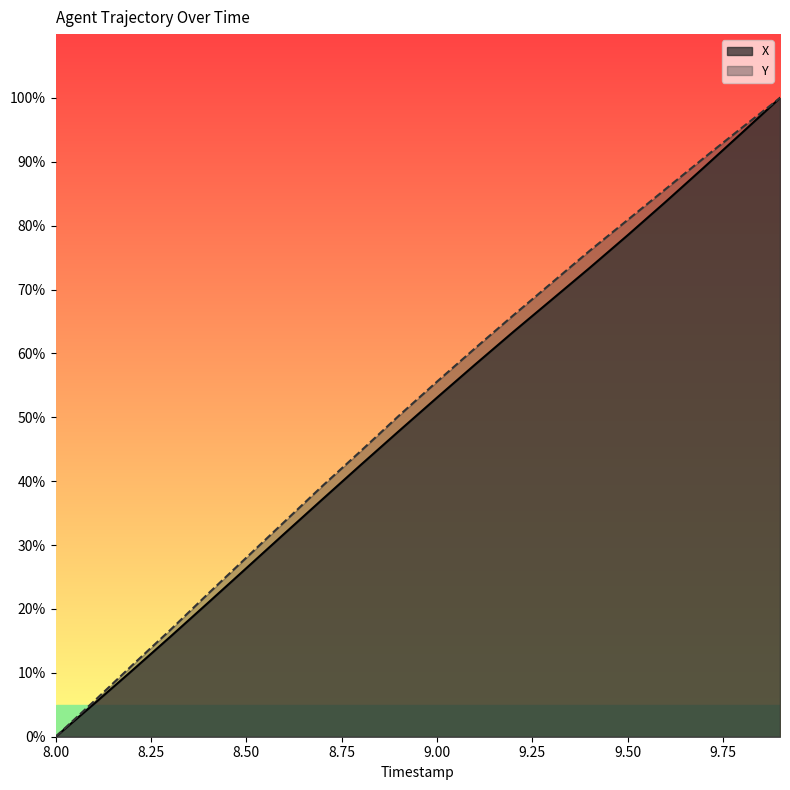

What position from the left is 8.9?

10